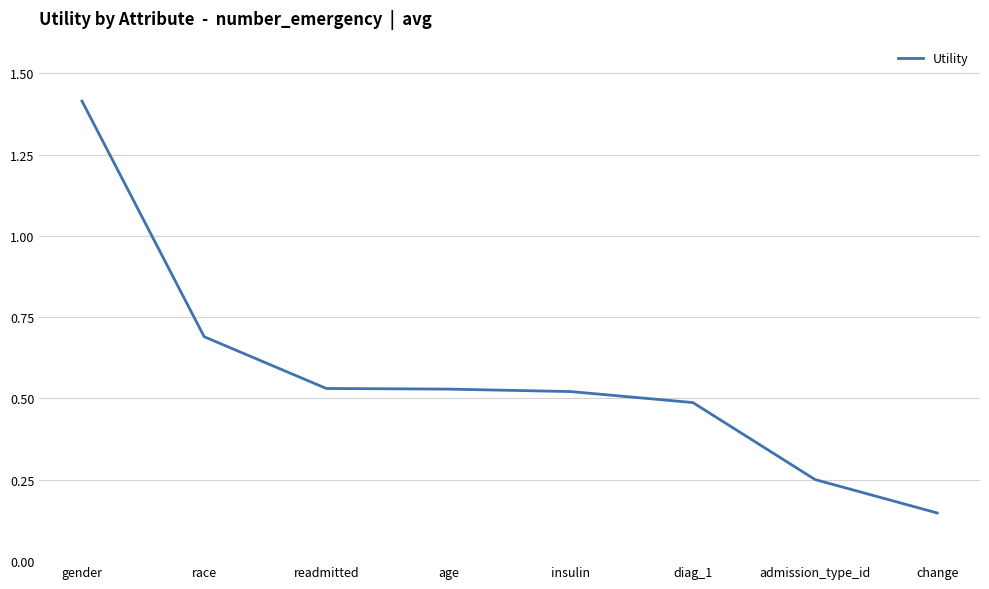

What position from the left is change?

8